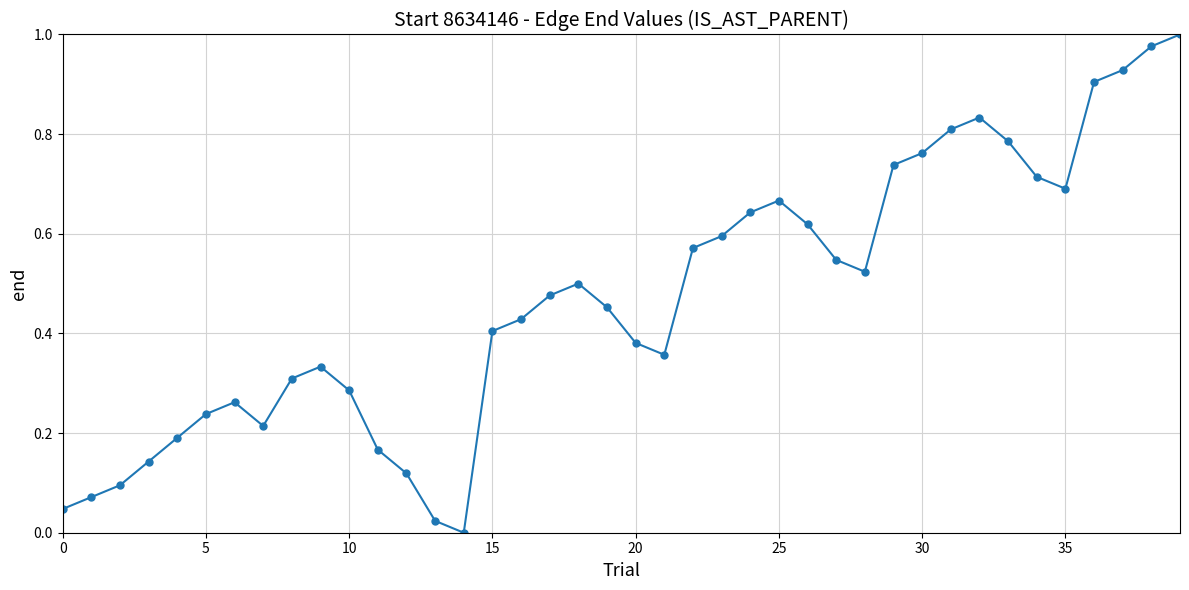

What is the sum of all values?

18.8